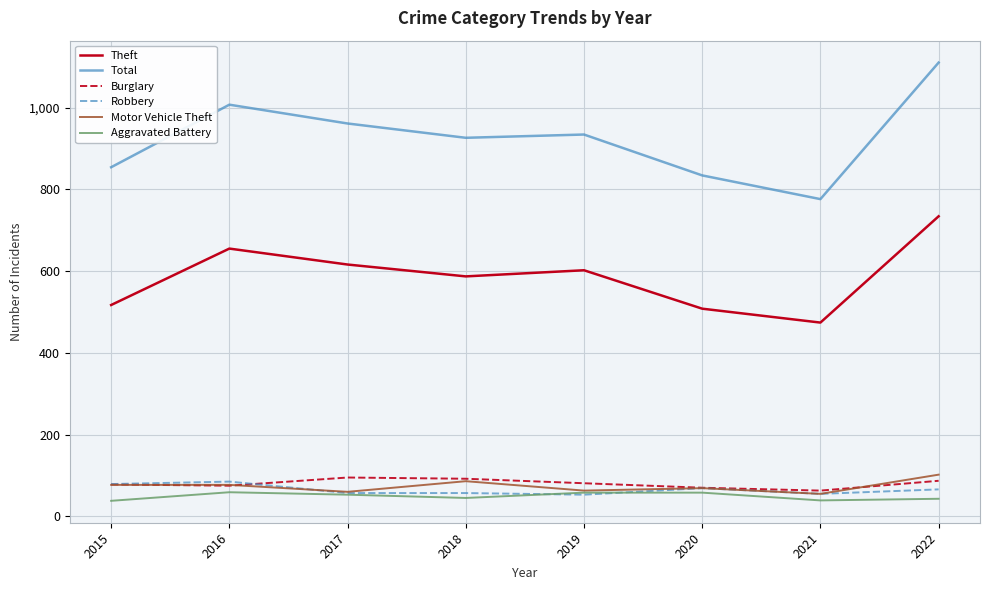

Is it true that Aggravated Battery equals 99 at 2019?

False